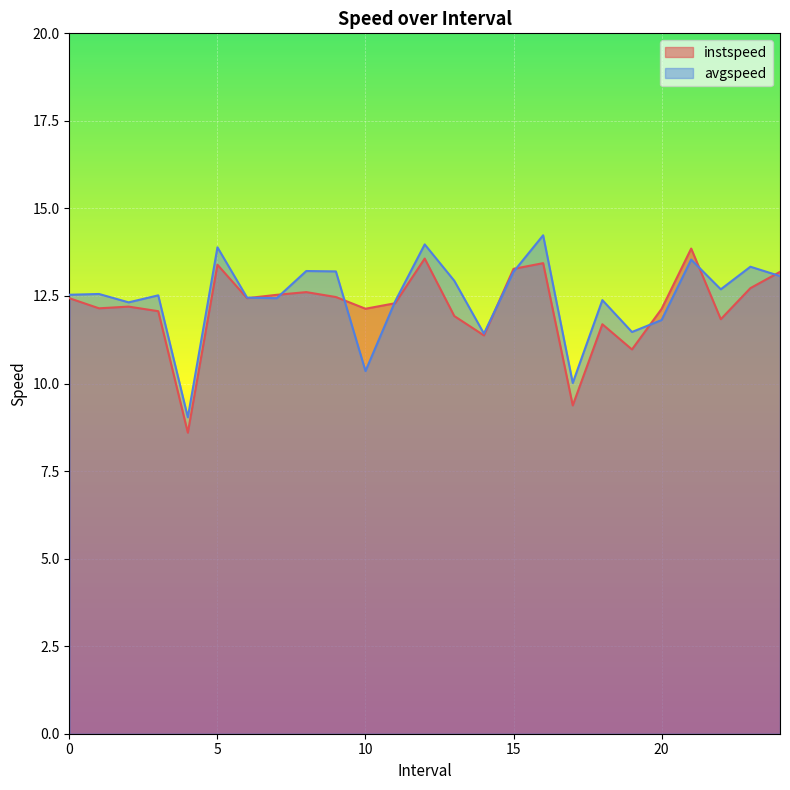

Reading left to right, transcribe all the data shown in this chart.

instspeed: 0.0=12.4	1.0=12.1	2.0=12.2	3.0=12.1	4.0=8.6	5.0=13.4	6.0=12.4	7.0=12.5	8.0=12.6	9.0=12.5	10.0=12.1	11.0=12.3	12.0=13.6	13.0=11.9	14.0=11.4	15.0=13.3	16.0=13.4	17.0=9.4	18.0=11.7	19.0=11.0	20.0=12.1	21.0=13.9	22.0=11.8	23.0=12.7	24.0=13.2
avgspeed: 0.0=12.5	1.0=12.6	2.0=12.3	3.0=12.5	4.0=9.0	5.0=13.9	6.0=12.5	7.0=12.4	8.0=13.2	9.0=13.2	10.0=10.4	11.0=12.3	12.0=14.0	13.0=12.9	14.0=11.4	15.0=13.2	16.0=14.2	17.0=10.0	18.0=12.4	19.0=11.5	20.0=11.8	21.0=13.5	22.0=12.7	23.0=13.3	24.0=13.1